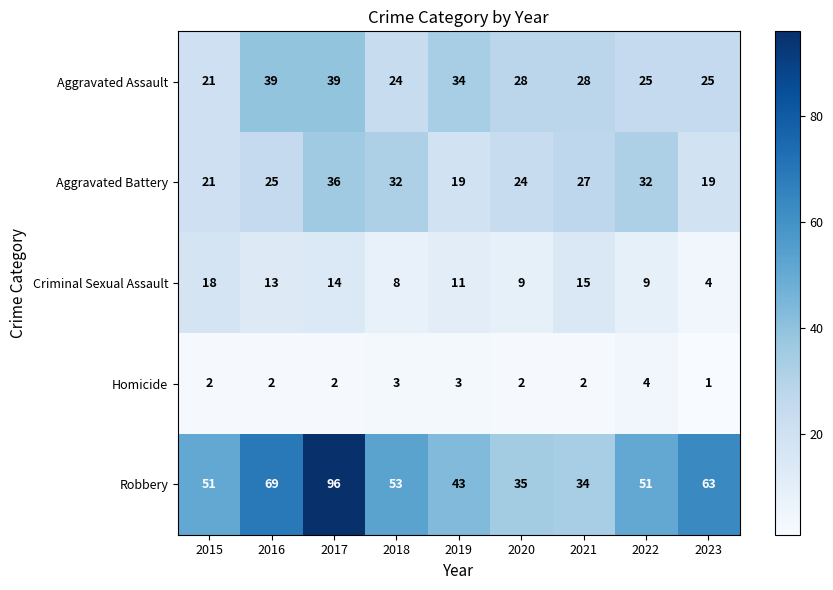

What is the difference between the Aggravated Battery values at 2015 and 2017?

15